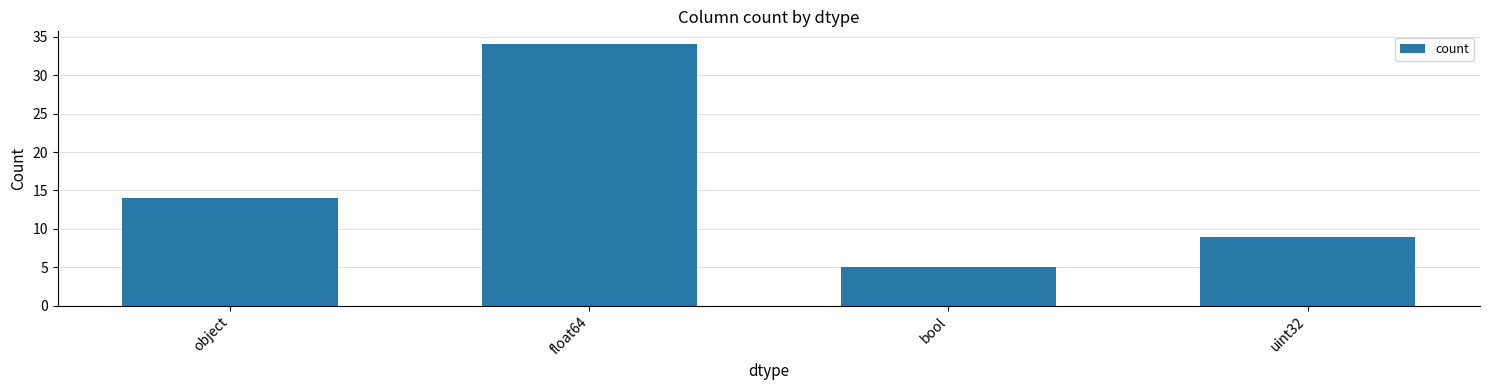

Does the chart contain any negative values?

No